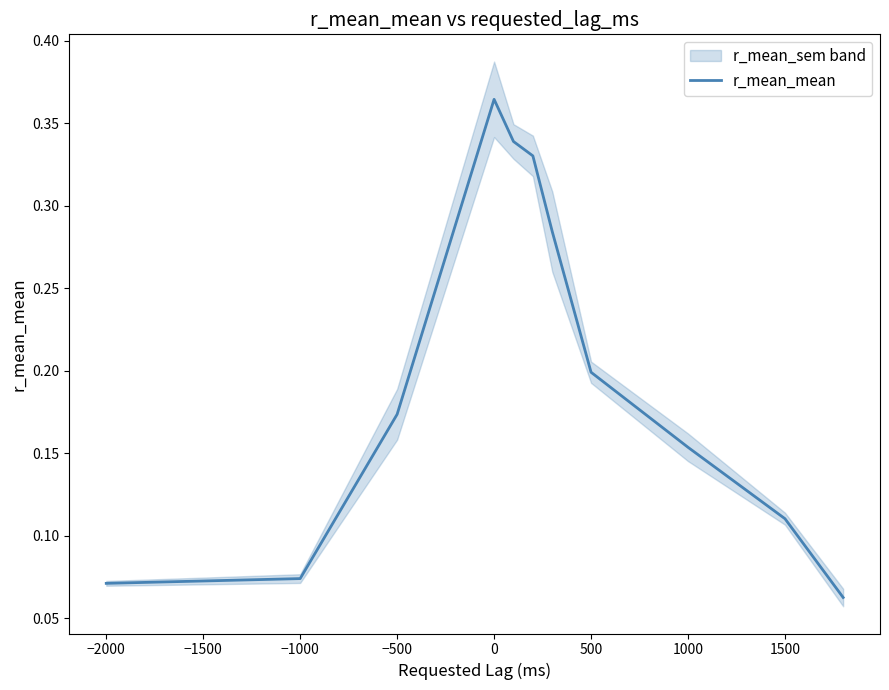

Reading right to left, extract all data points from this chart.

0.1	0.1	0.2	0.2	0.3	0.3	0.3	0.4	0.2	0.1	0.1